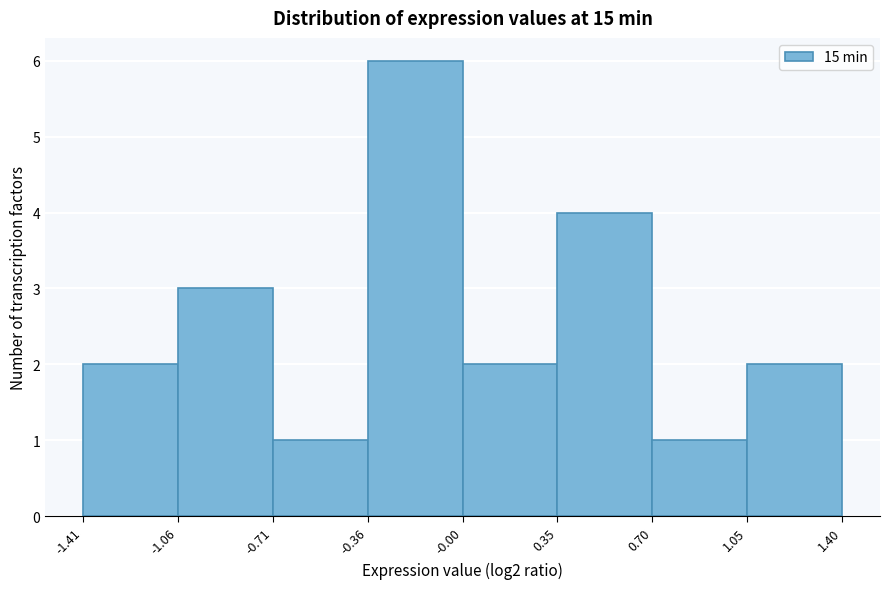

Reading left to right, list every bar in this chart as the range it spans on the x-axis followed by its height. The values are not printed on the chart, so give them approximately, as read against the axis.

-1.41 to -1.06: 2
-1.06 to -0.71: 3
-0.71 to -0.36: 1
-0.36 to -0.00: 6
-0.00 to 0.35: 2
0.35 to 0.70: 4
0.70 to 1.05: 1
1.05 to 1.40: 2